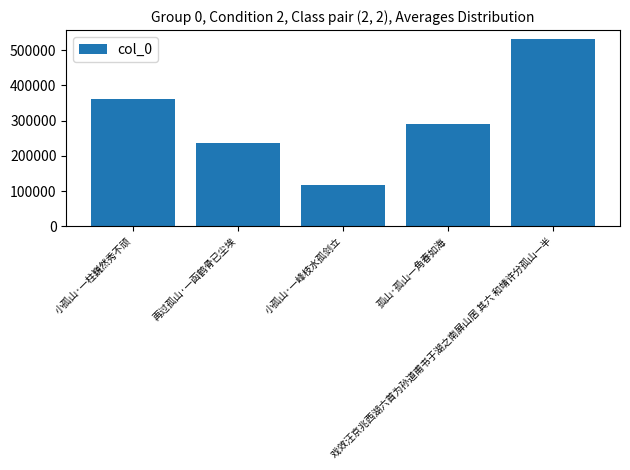

Reading left to right, list all the values displayed in this chart.

小孤山·一柱巍然秀不顽=361105	再过孤山·一函鹤骨已尘埃=235381	小孤山·一峰枝水孤剑立=116229	孤山·孤山一角春如海=289198	戏效汪京兆西湖六首为孙道甫书于湖之南屏山居 其六 和靖许分孤山一半=530421